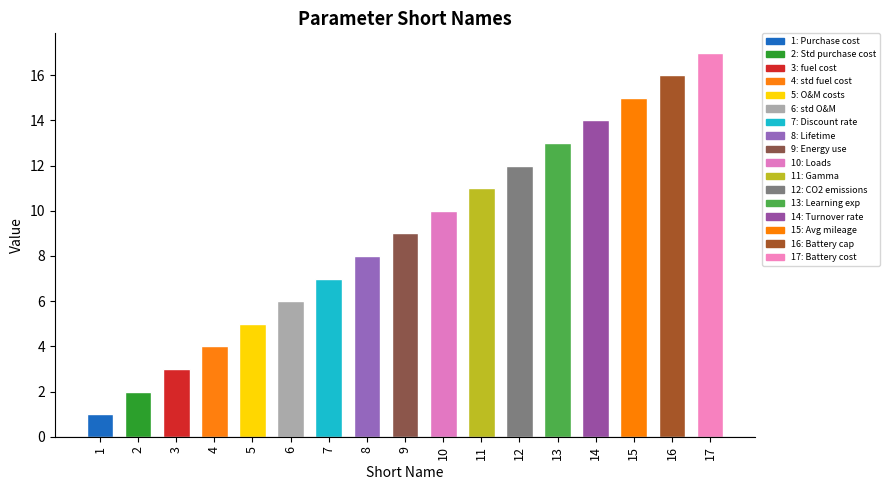

Reading left to right, list all the values displayed in this chart.

1=1	2=2	3=3	4=4	5=5	6=6	7=7	8=8	9=9	10=10	11=11	12=12	13=13	14=14	15=15	16=16	17=17